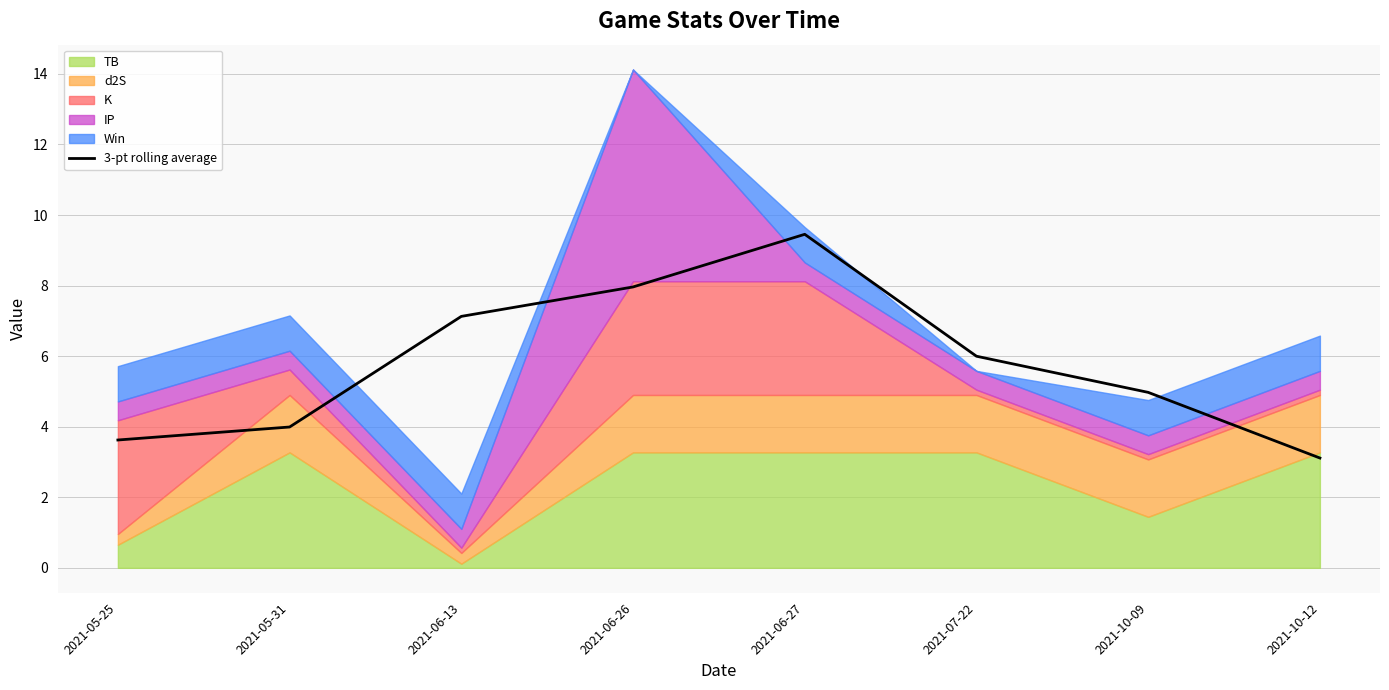

What is the label of the 6th point from the left?

2021-07-22